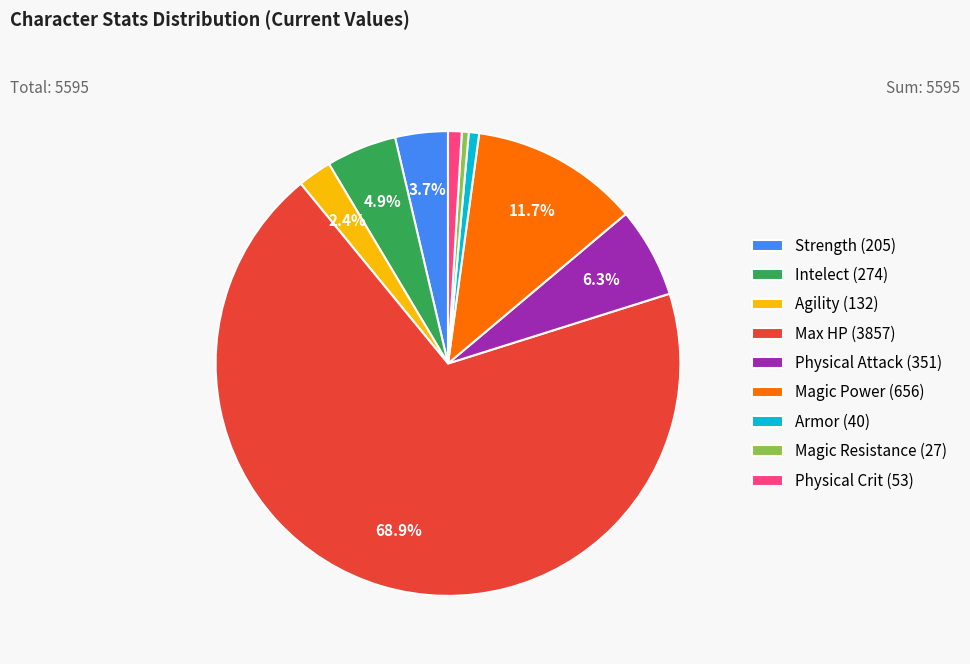

How many slices are in this pie chart?

9